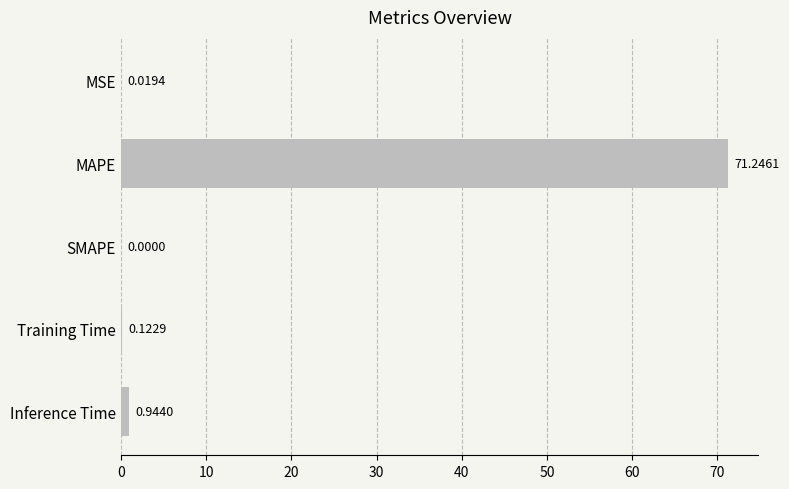

Which label corresponds to the largest value in the chart?

MAPE